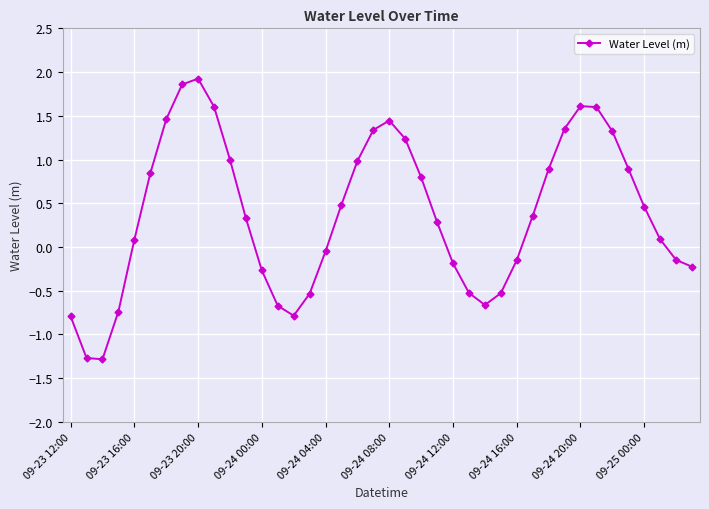

What is the sum of all values?

15.4